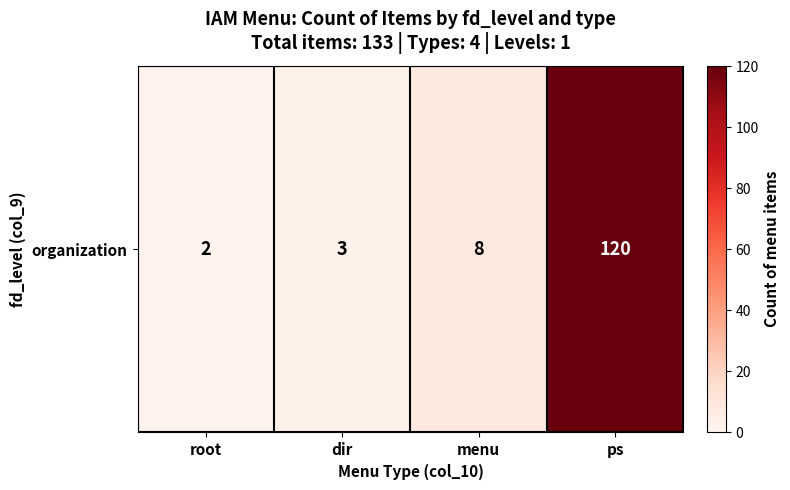

Which has a higher value, root or menu?

menu